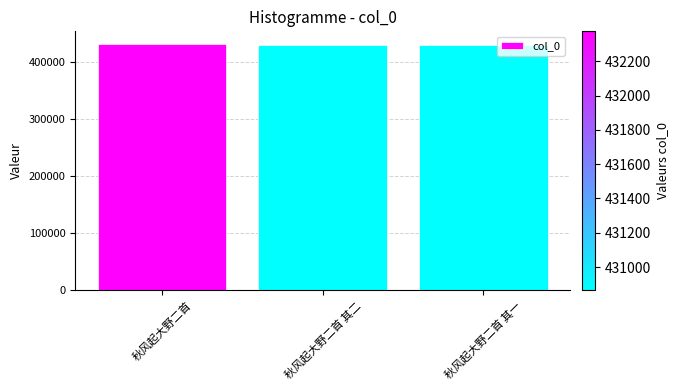

What is the ratio of the value at 秋风起大野二首 其一 to the value at 秋风起大野二首 其二?

1.0